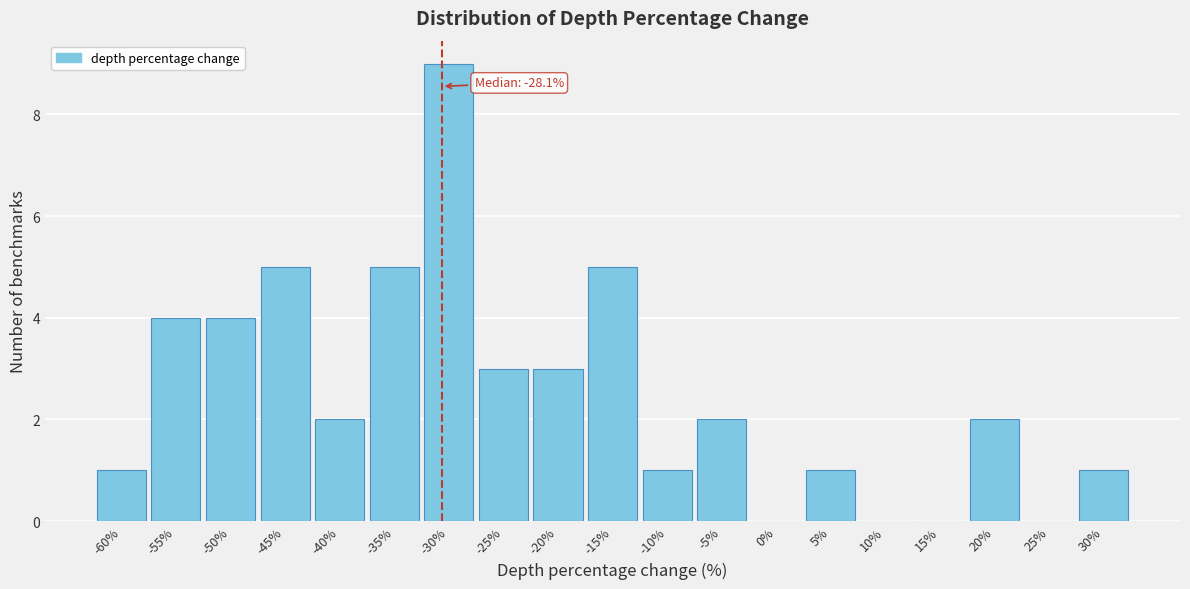

Reading left to right, transcribe all the data shown in this chart.

-60%=1	-55%=4	-50%=4	-45%=5	-40%=2	-35%=5	-30%=9	-25%=3	-20%=3	-15%=5	-10%=1	-5%=2	0%=0	5%=1	10%=0	15%=0	20%=2	25%=0	30%=1